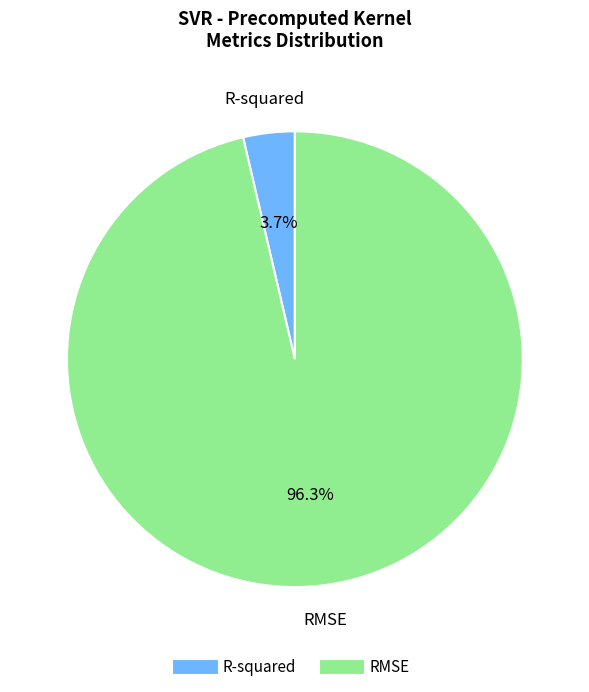

To the nearest percent, what is the difference between the largest and smallest slice percentages?

93%